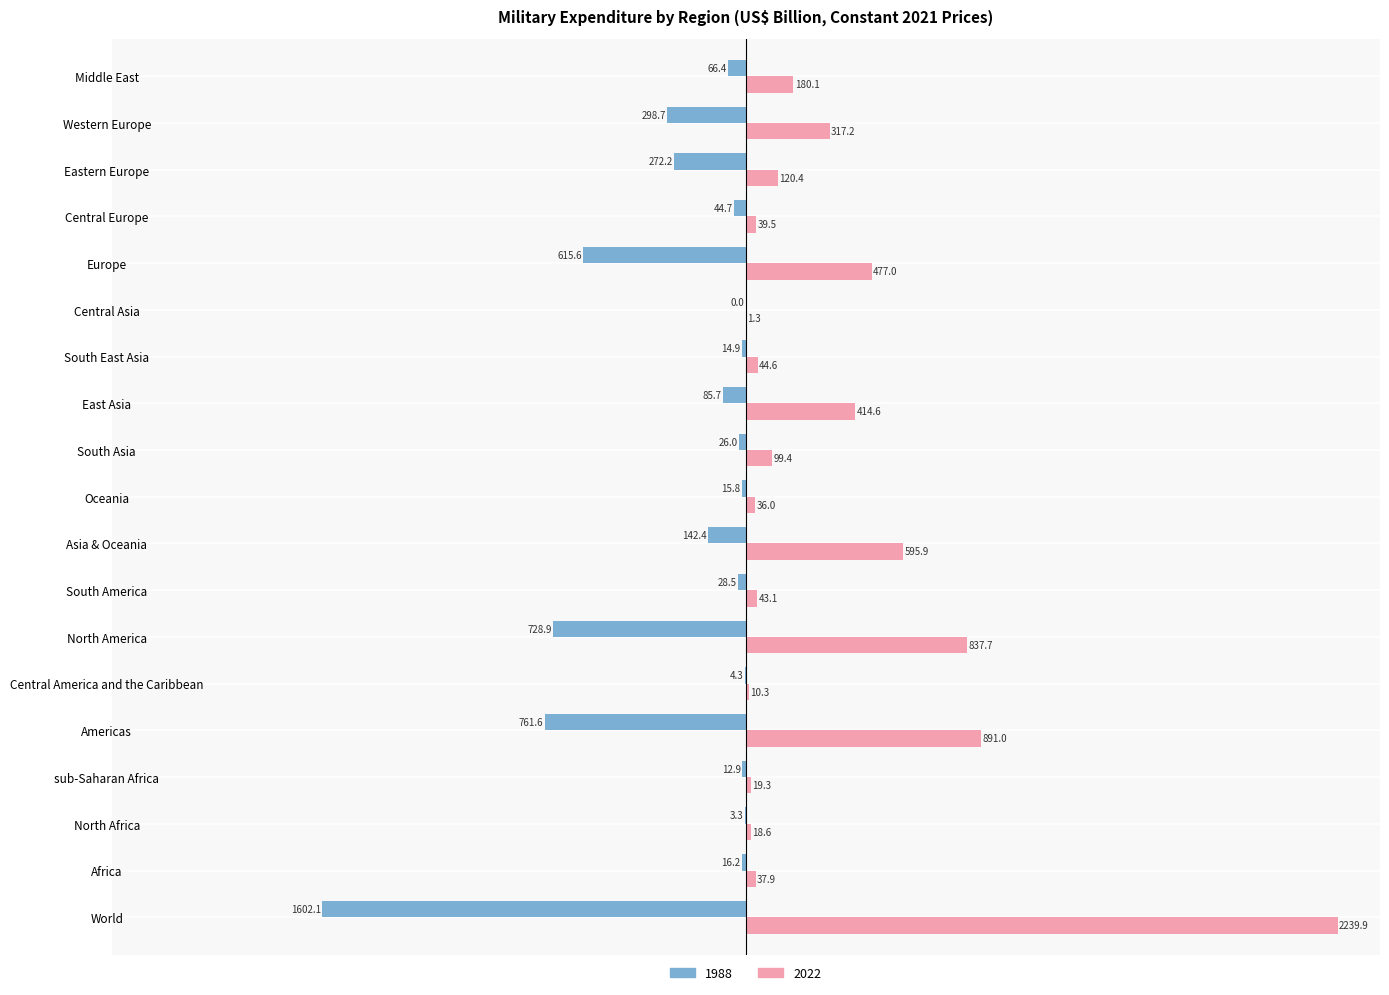

True or false: 2022 has a value of 831.6 at Europe.

False